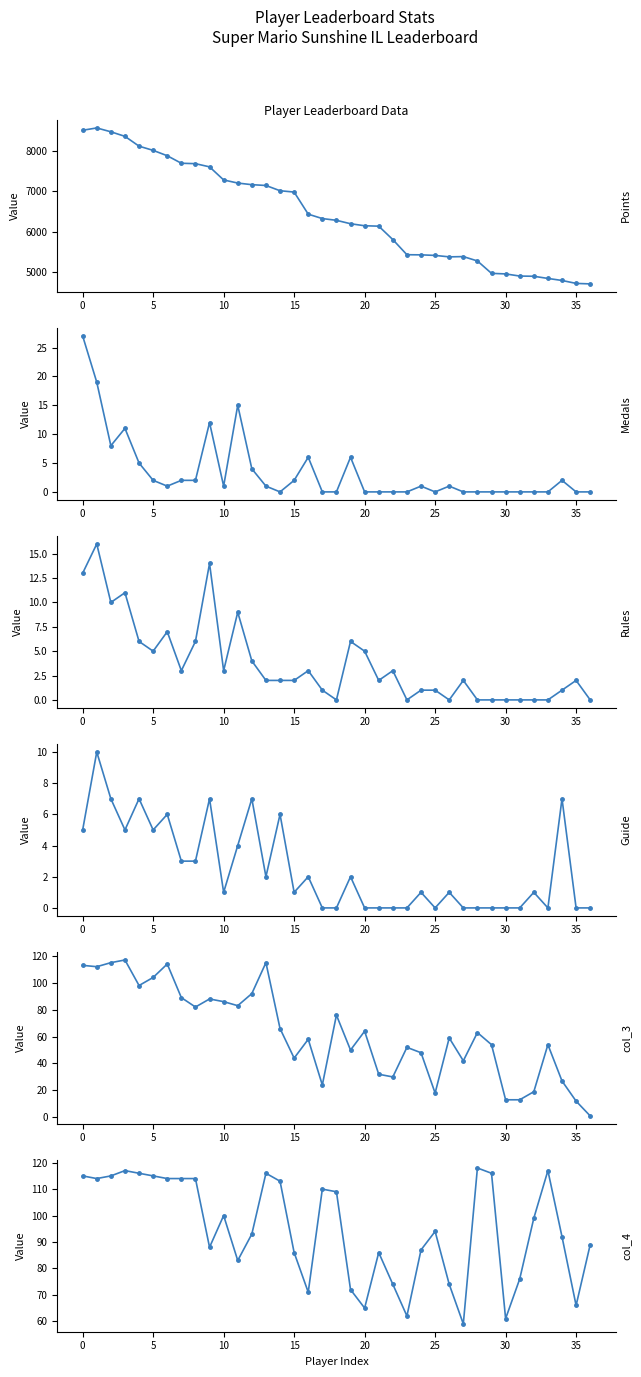

Where is the first local minimum for Points?

26